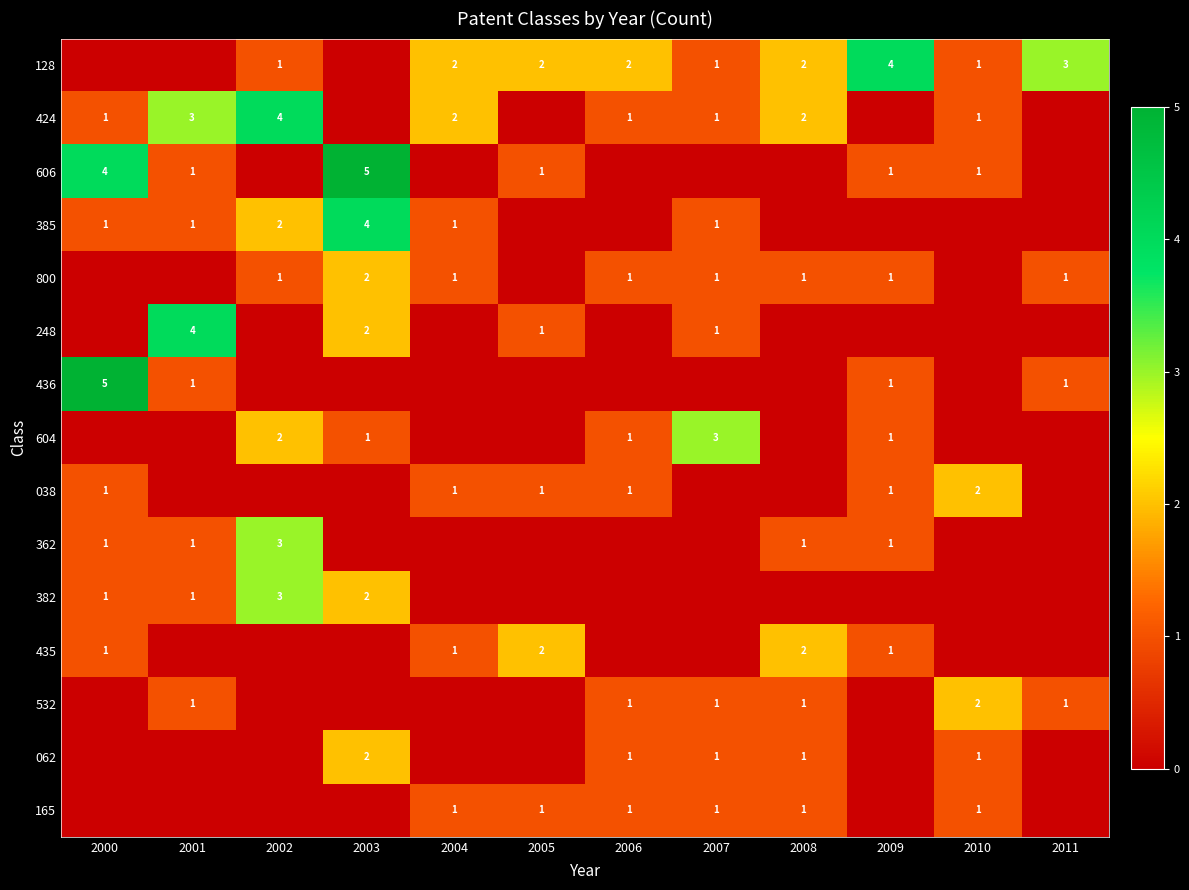

The value of 604 at 2006 is 1. True or false?

True